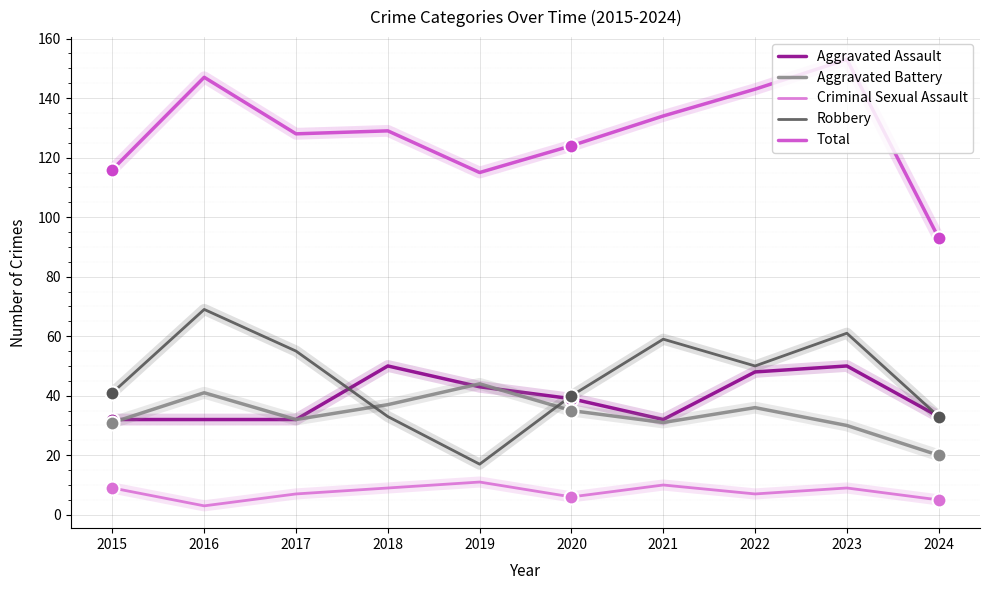

What is the difference between the highest and lowest values at 2019?

104